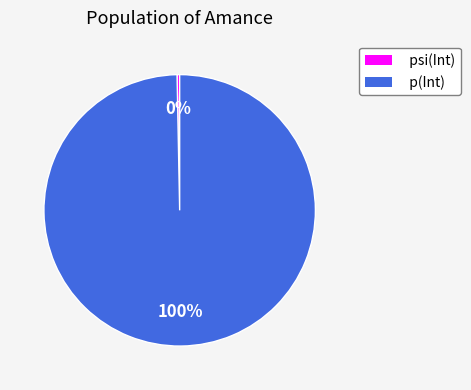

To the nearest percent, what is the combined percentage of p(Int) and psi(Int)?

100%